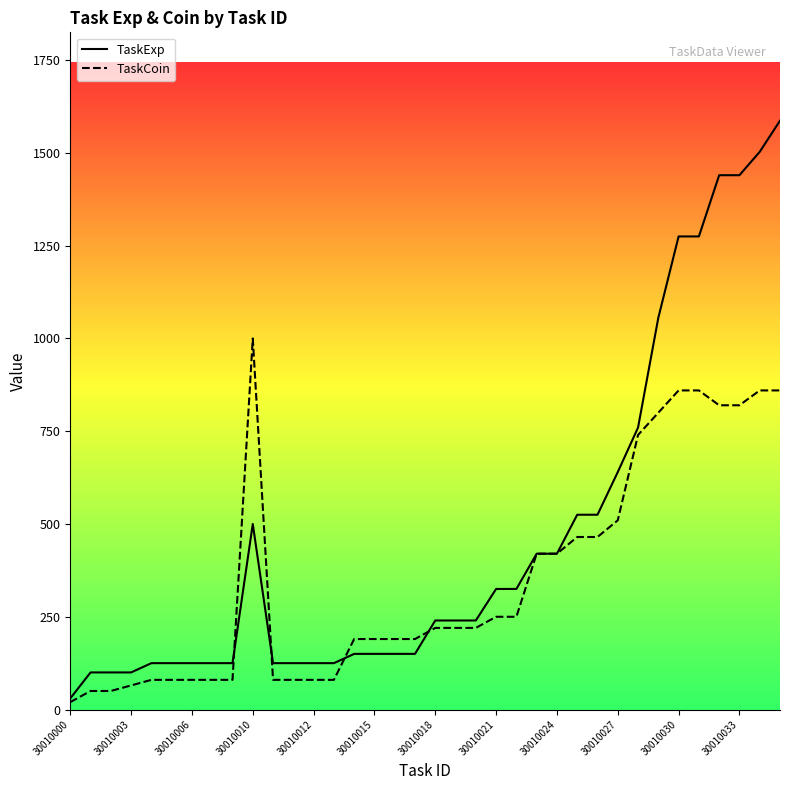

What is the sum of all TaskCoin values?

12725